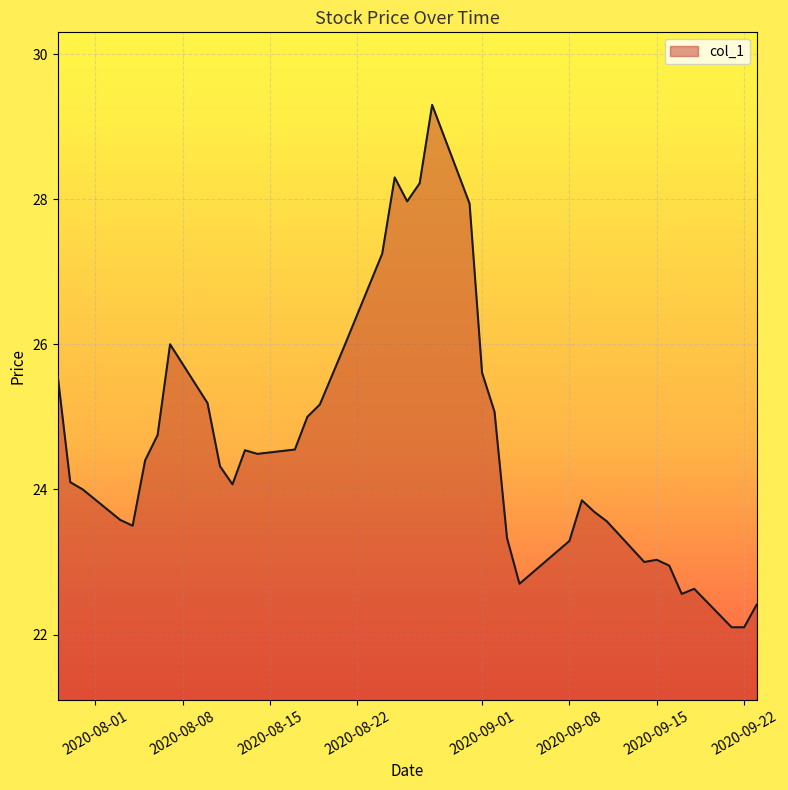

What is the difference between the maximum and minimum values?

7.2